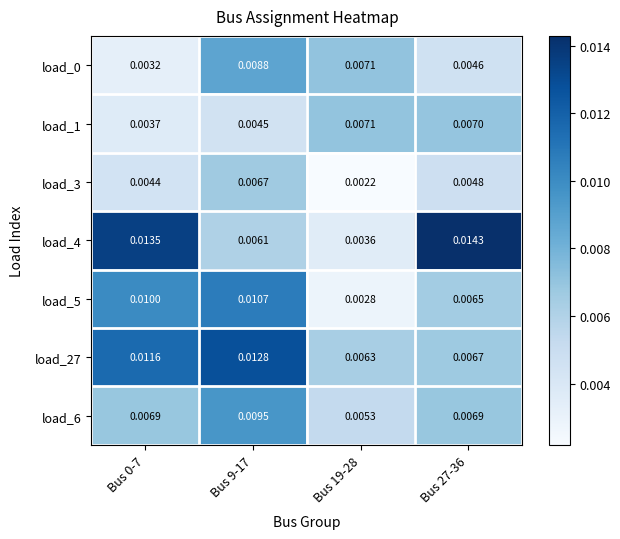

How many series are shown in this chart?

7